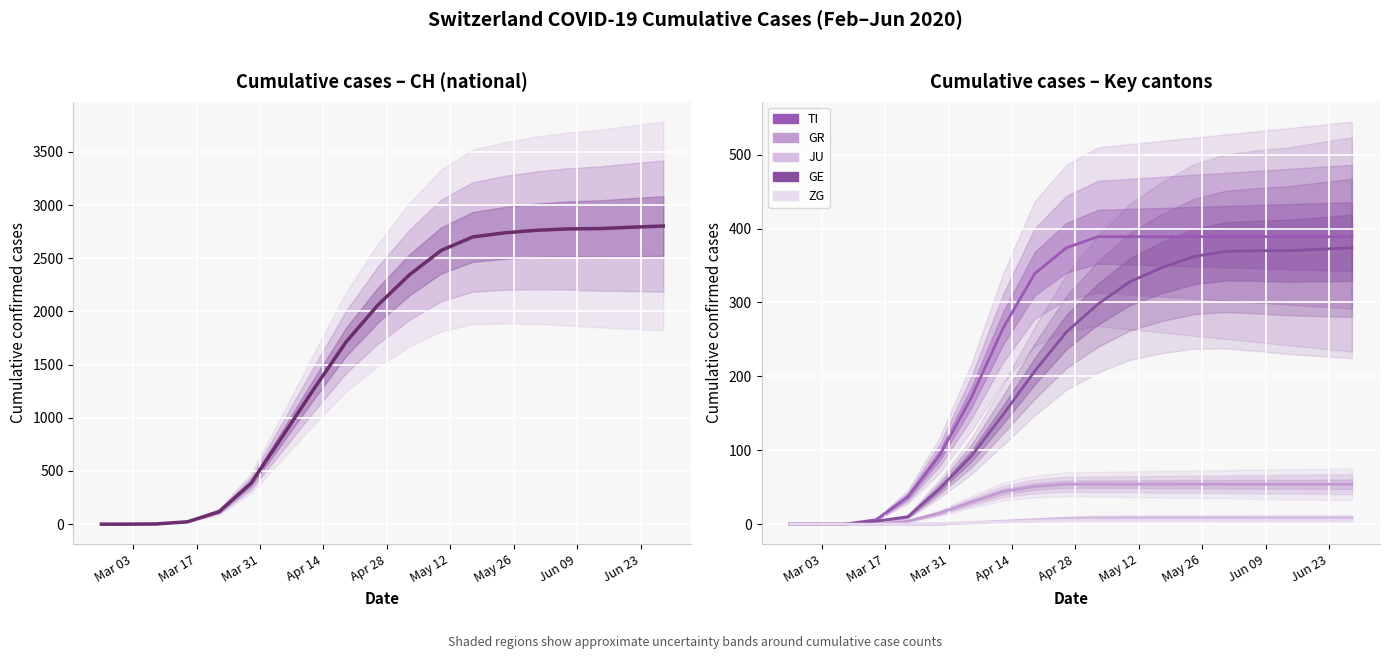

What is the label of the 13th point from the right?

May 26